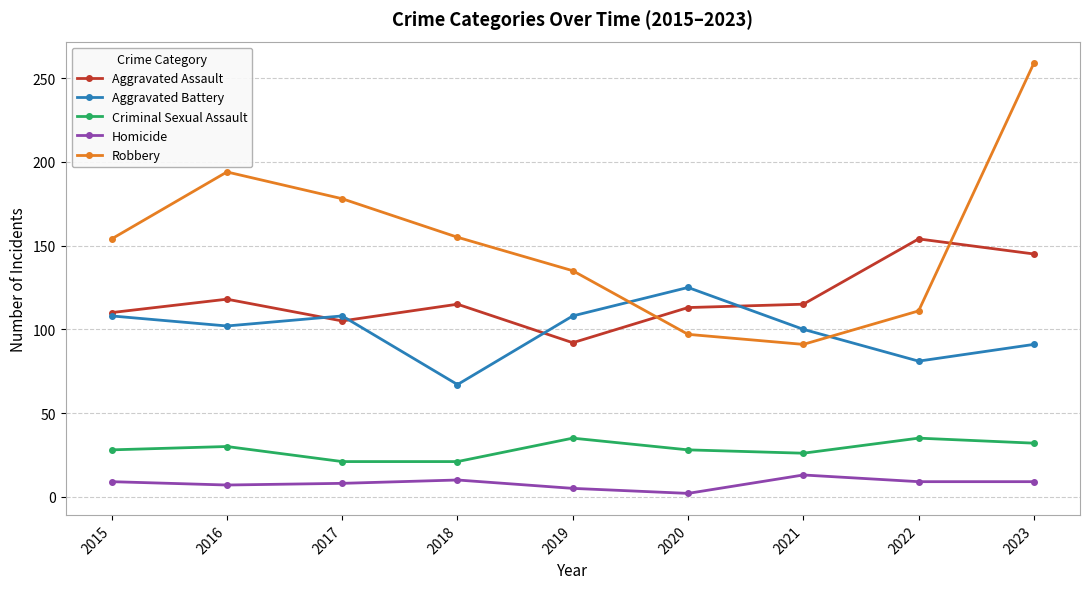

The Robbery series shows 135 at 2019. True or false?

True